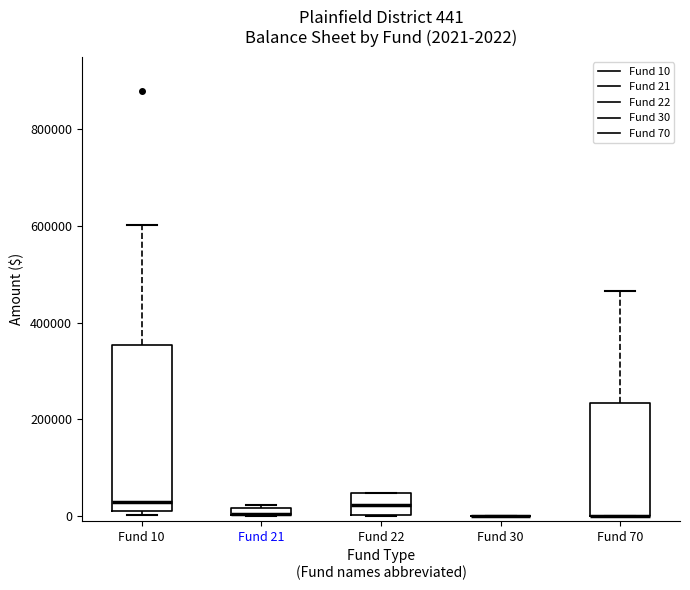

Comparing the boxes themselves (not the whiskers), which one is the tallest?

Fund 10